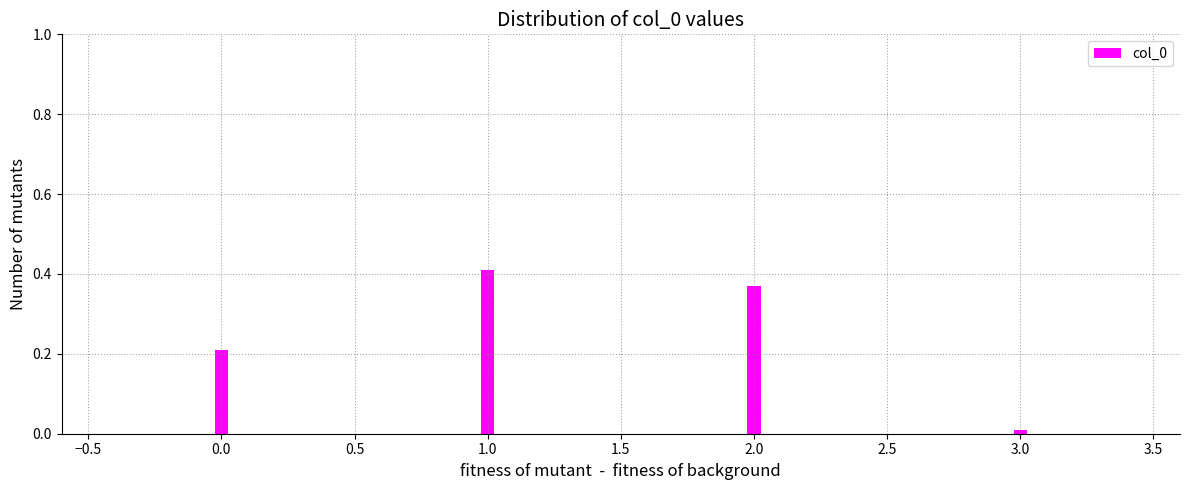

What is the change in value from 0.0 to 2.0?

+0.2